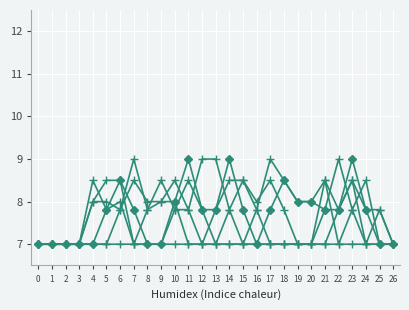

How many series are shown in this chart?

6